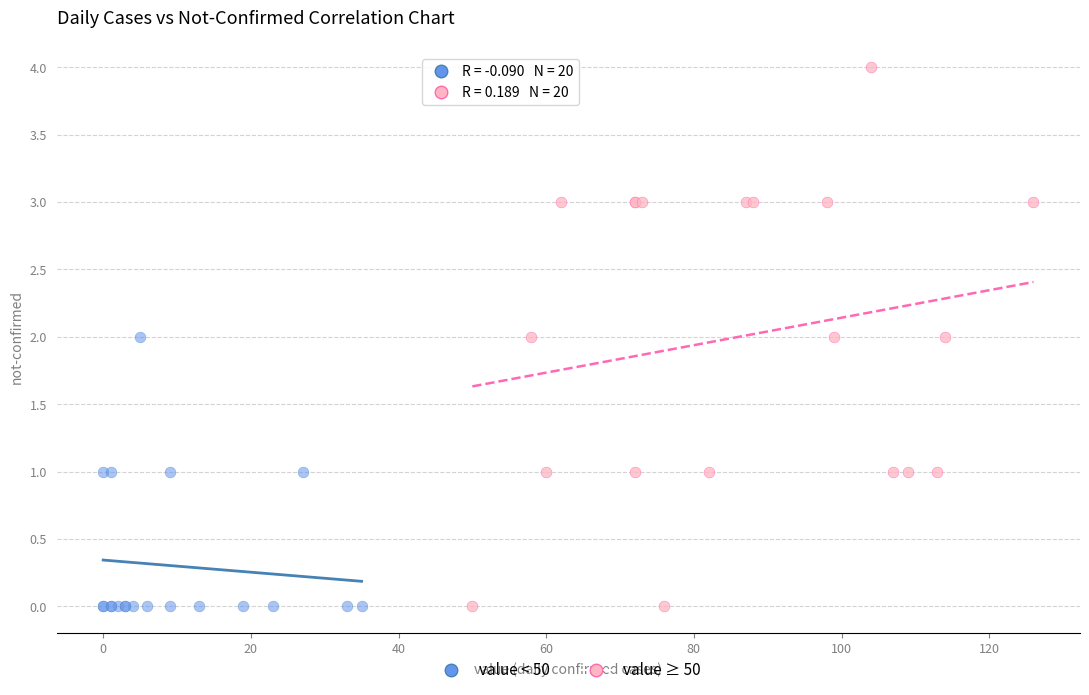

Which series has the widest spread of Y values?

value ≥ 50